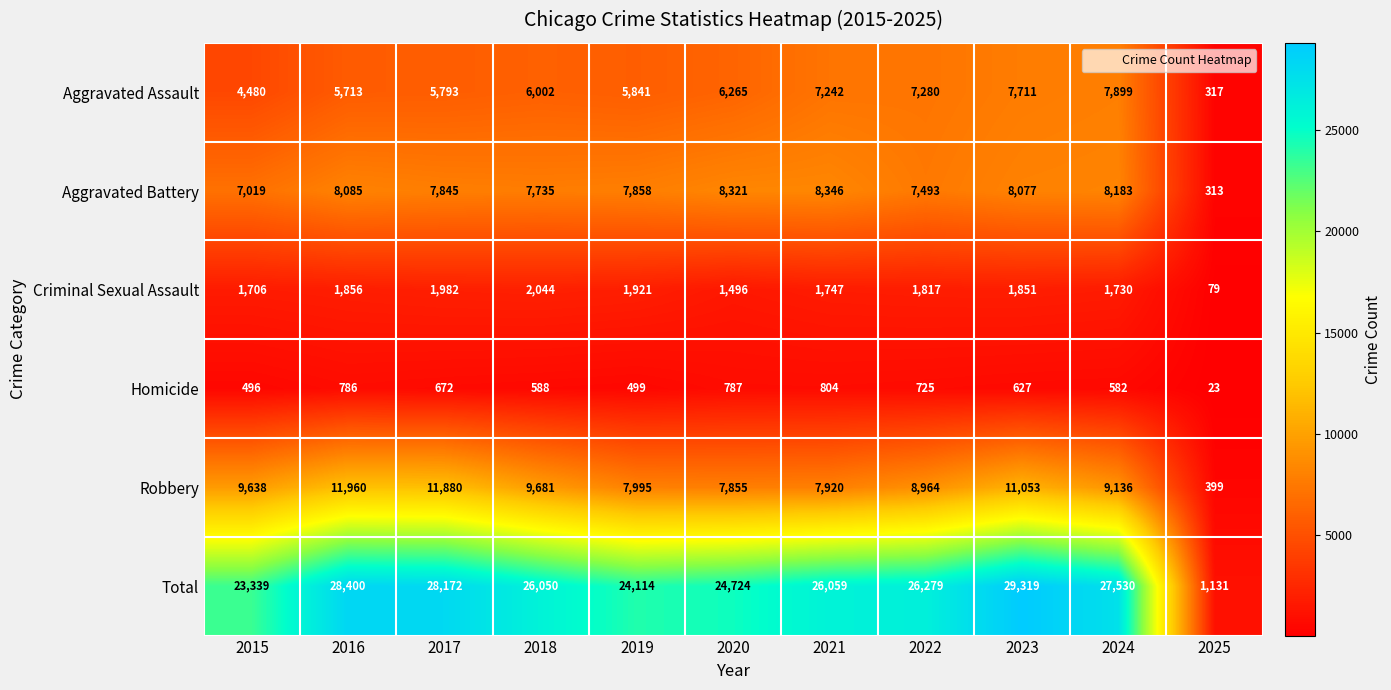

At which label does Aggravated Battery first exceed 7858?

2016